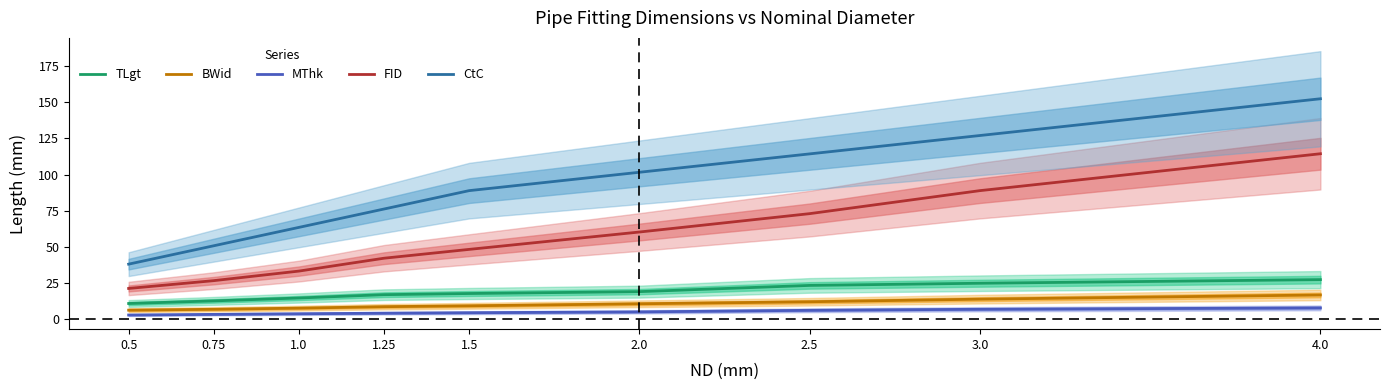

What is the sum of the FID values at 1.5 and 3.0?

137.2